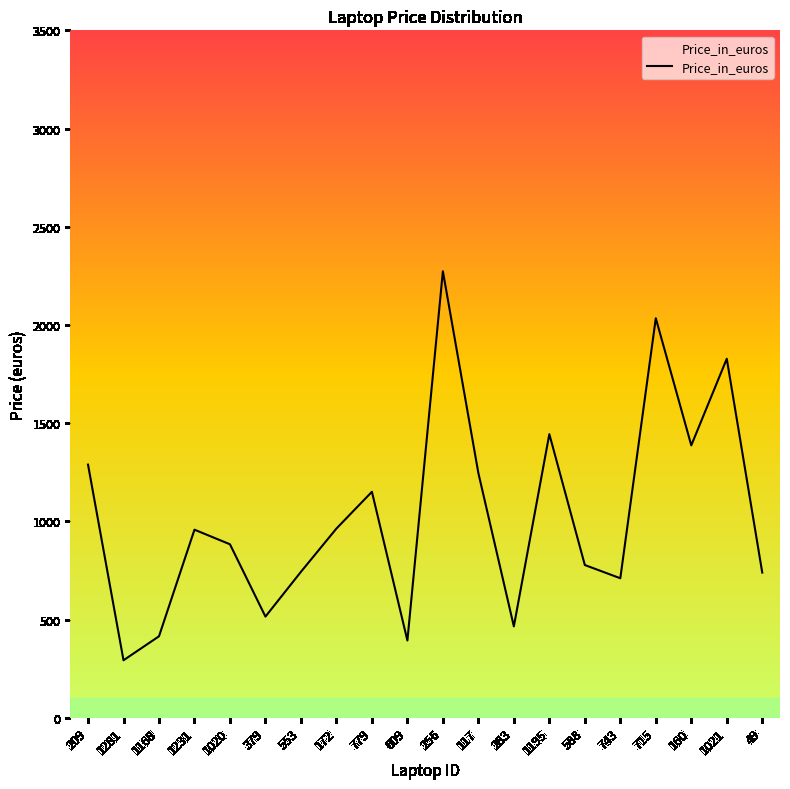

What is the smallest value displayed?

292.6